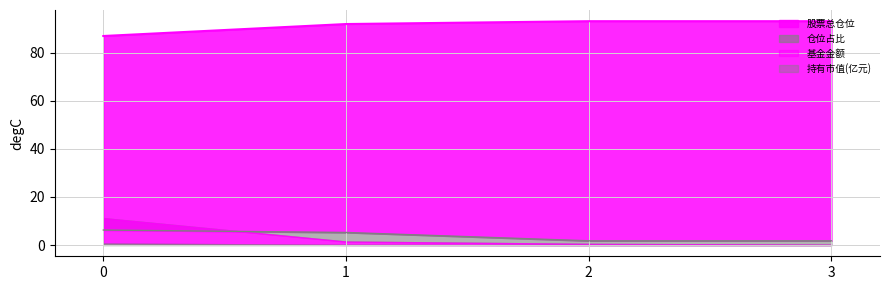

What is the value of the 股票总仓位 point at the 1st from the left?

87.0